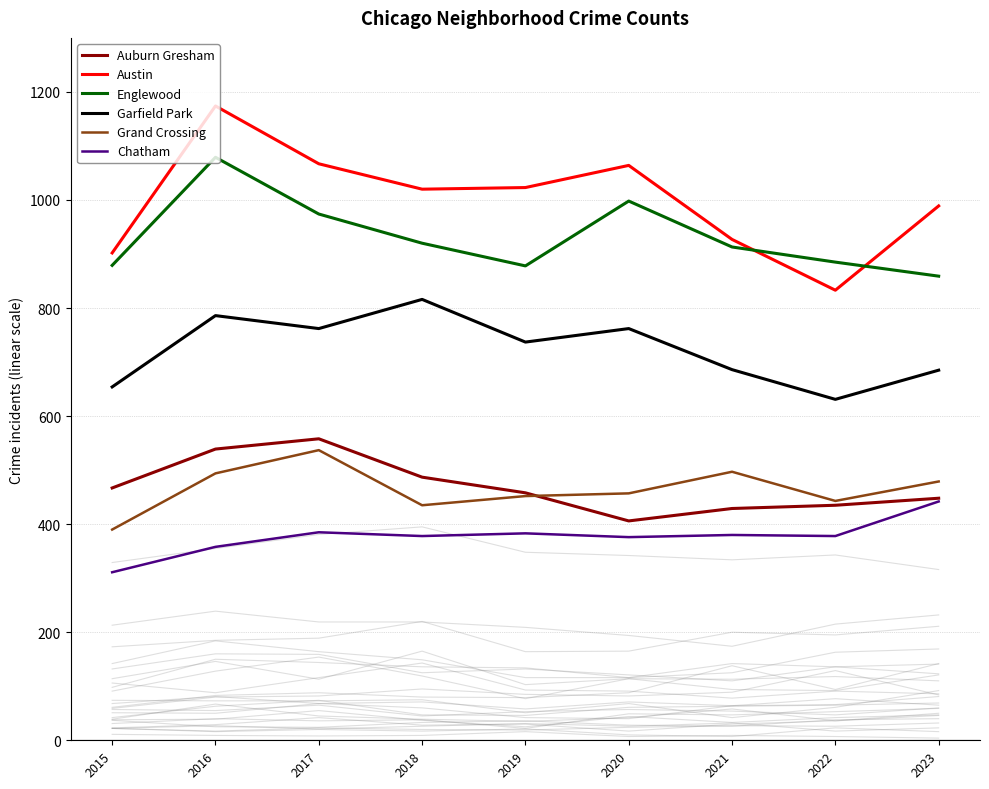

How many data points in Chatham are less than 378?

3